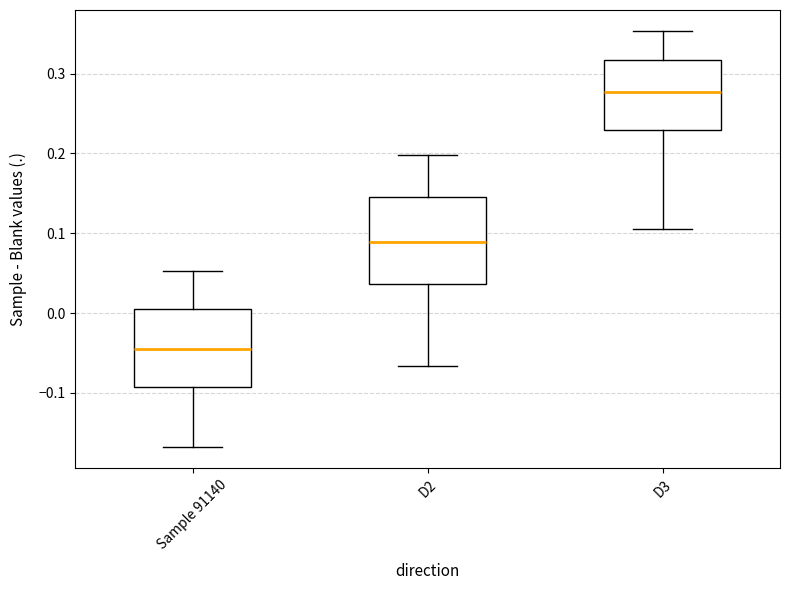

Comparing the boxes themselves (not the whiskers), which one is the tallest?

D2